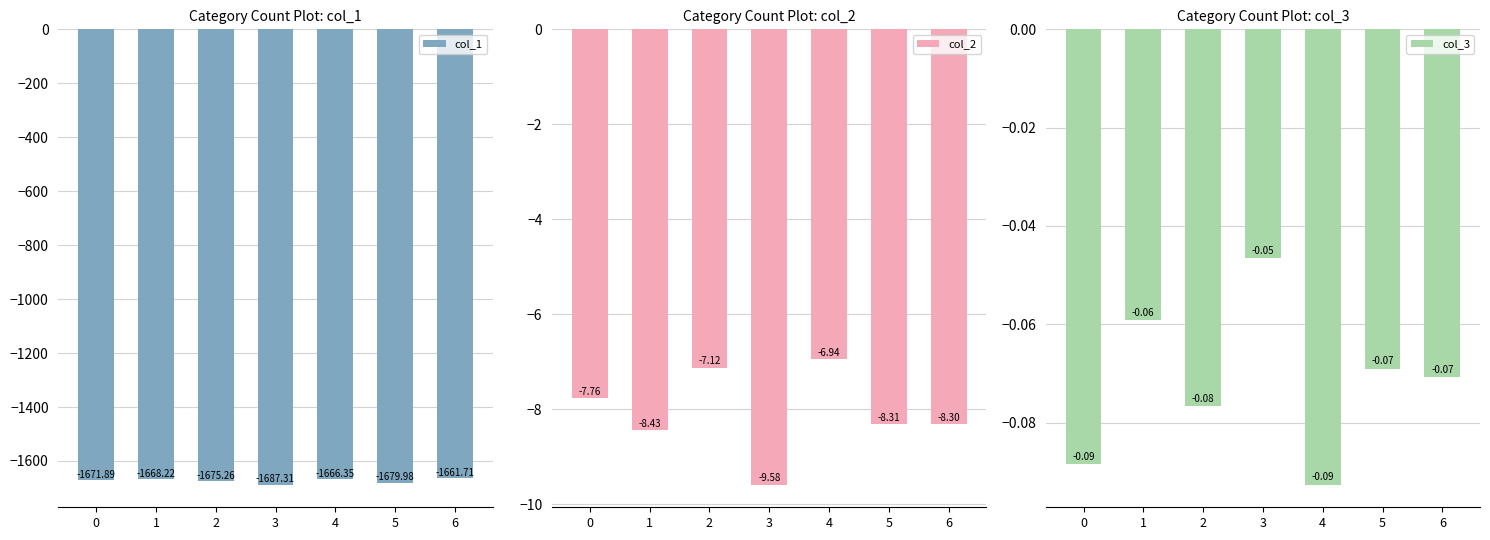

At which category is the sum across all series the highest?

6